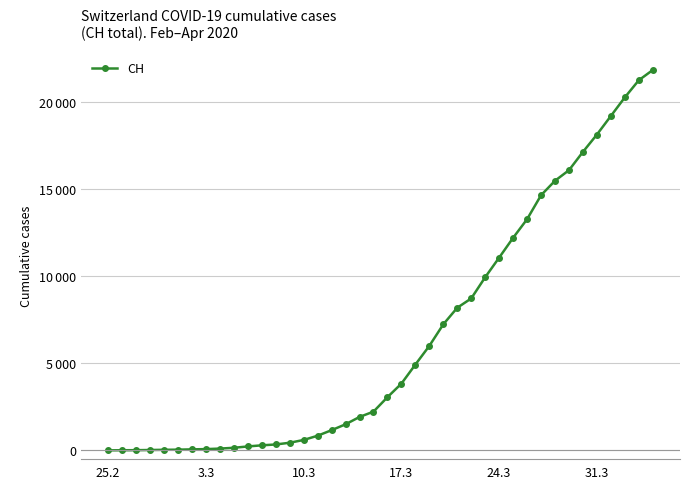

Does the chart have visible grid lines?

Yes